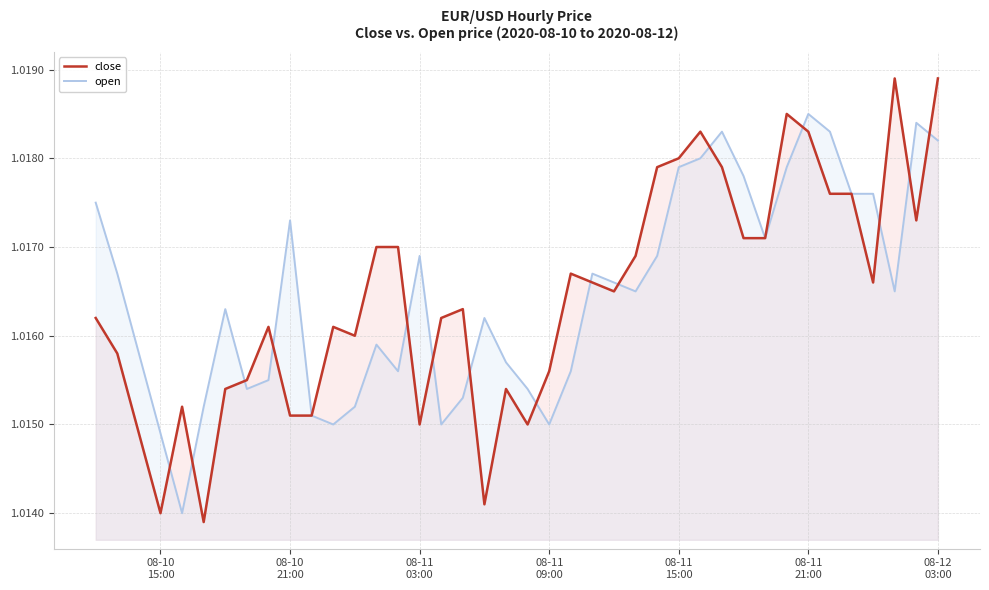

Which series has the largest range (max minus min)?

close